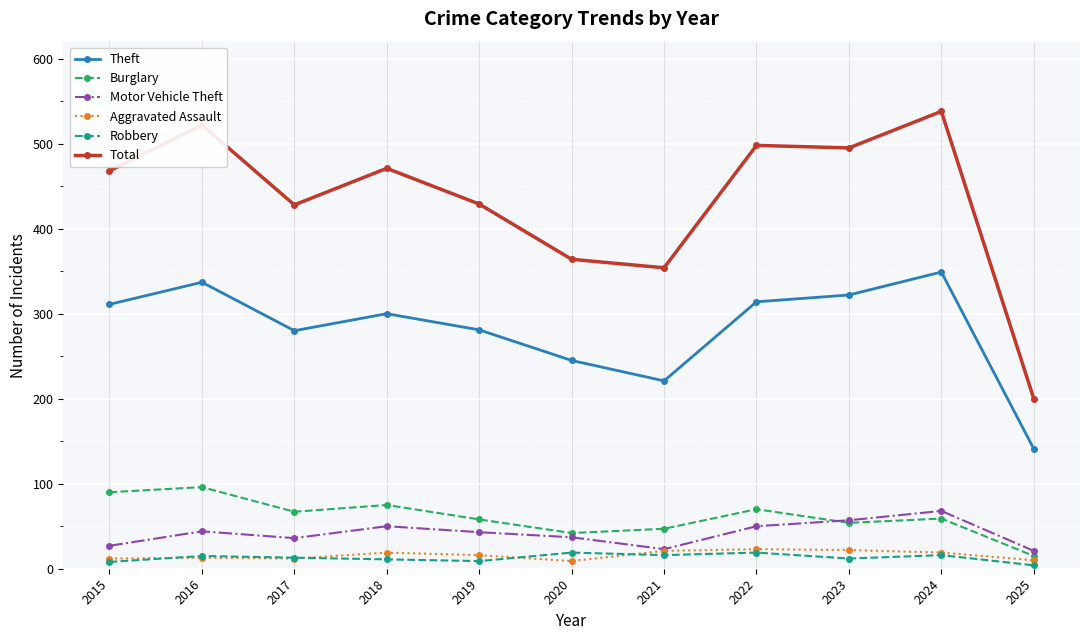

Which series has the largest total across all categories?

Total